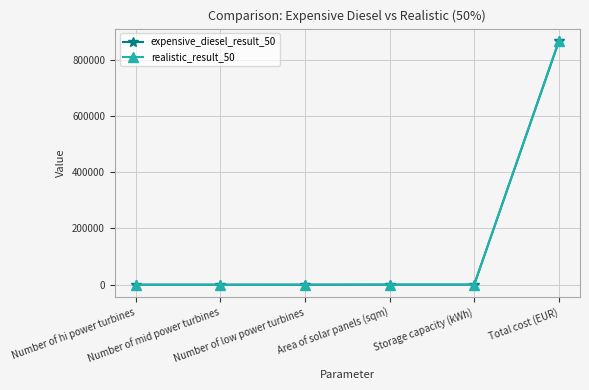

What is the greatest value displayed?

866538.5